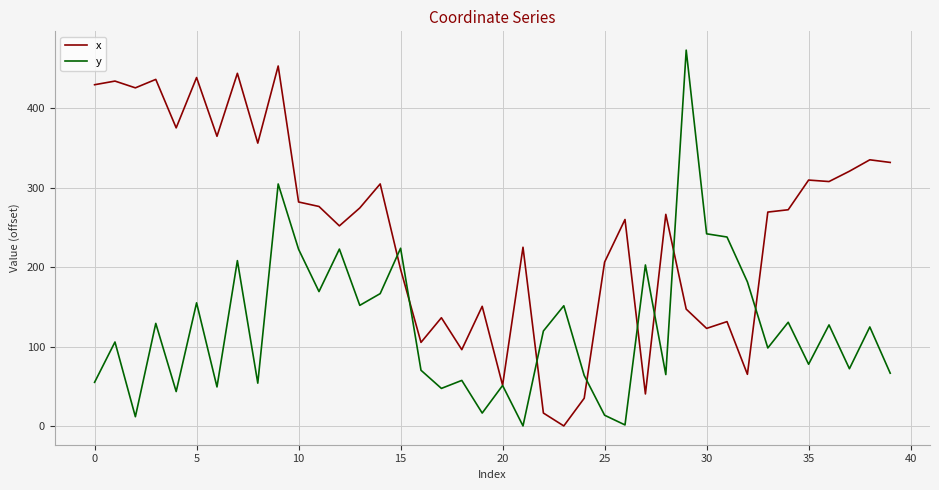

True or false: x and y intersect in this chart.

True